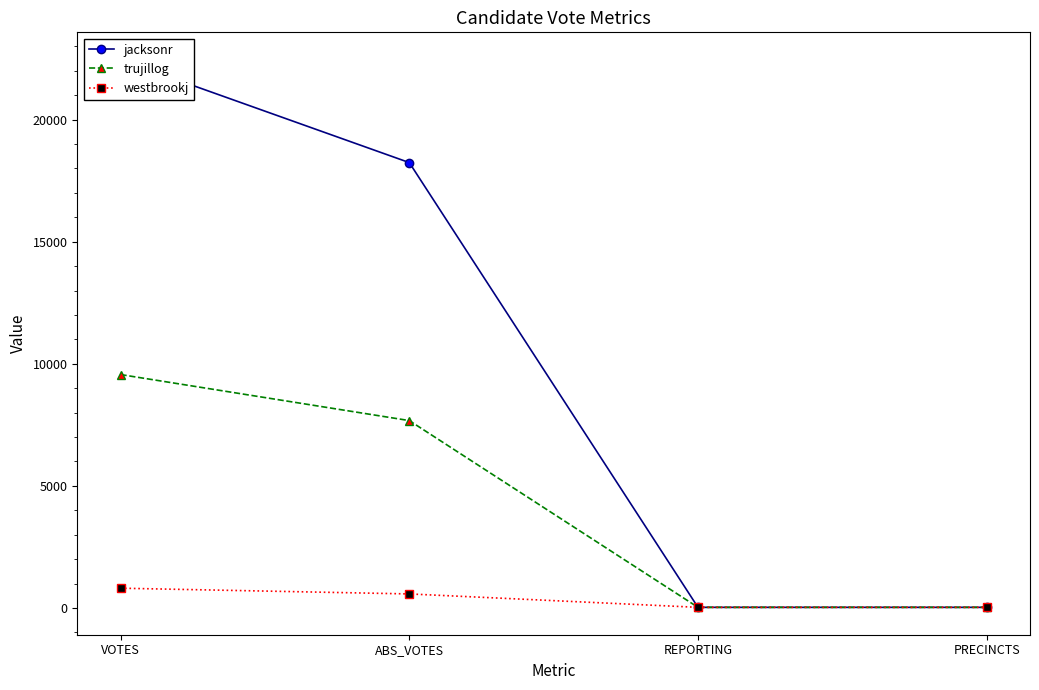

What is the minimum value shown in the chart?

25